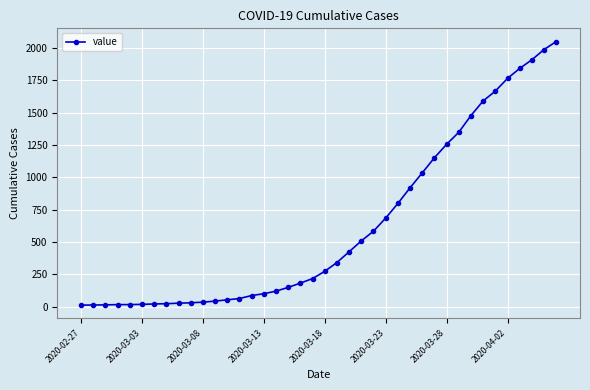

What is the difference between the maximum and minimum values?

2036